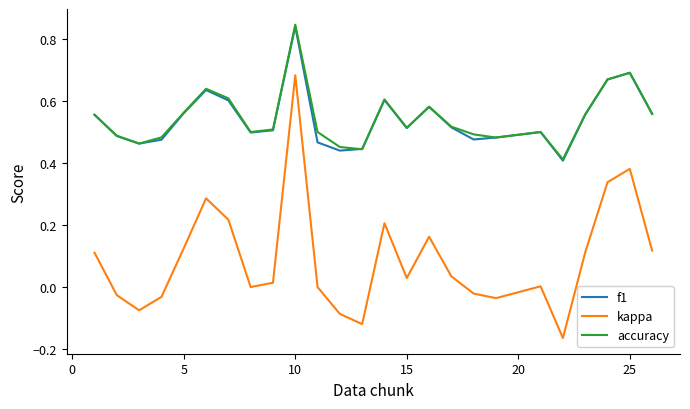

True or false: accuracy and kappa cross at least once.

False